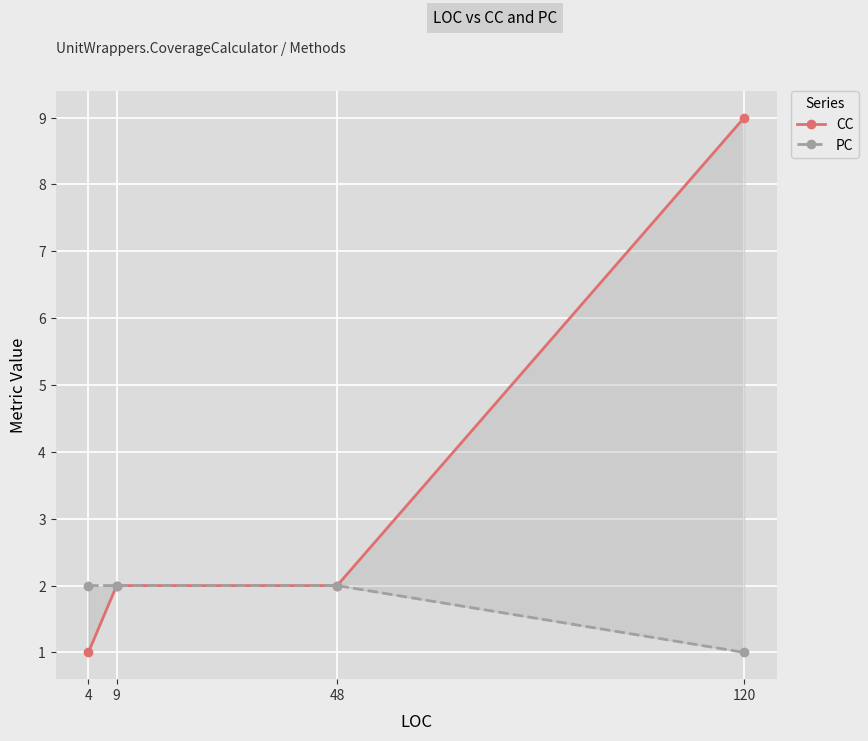

What is the value of the PC point at the 3rd from the left?

2